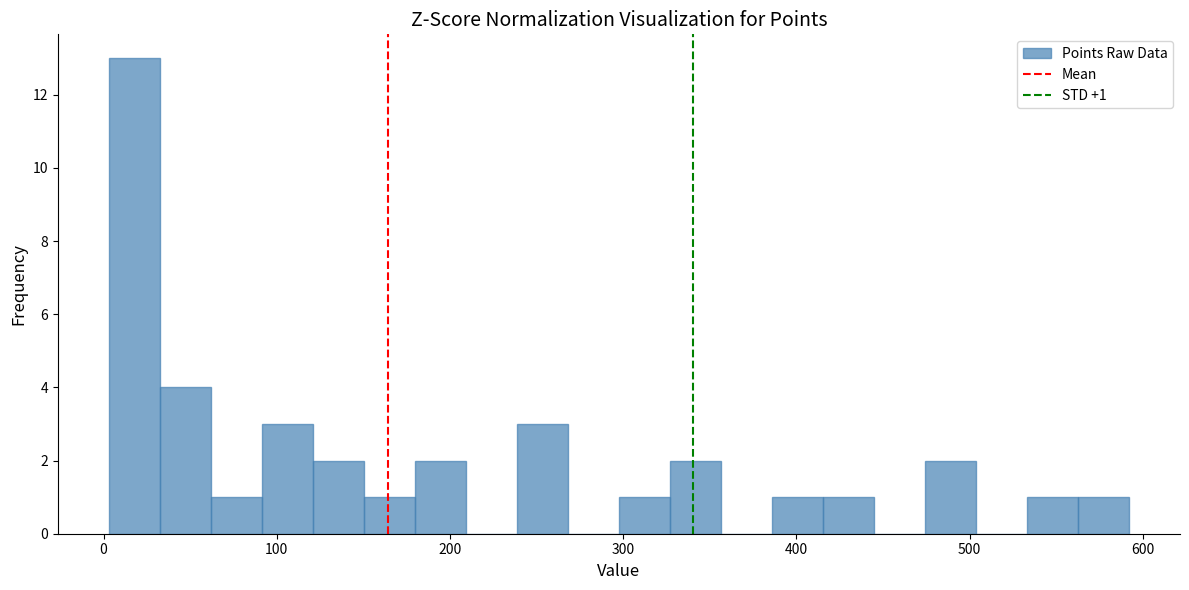

Around what value on the x-axis is the tallest bar? Give the approximate position of its centre, as read against the axis.

20